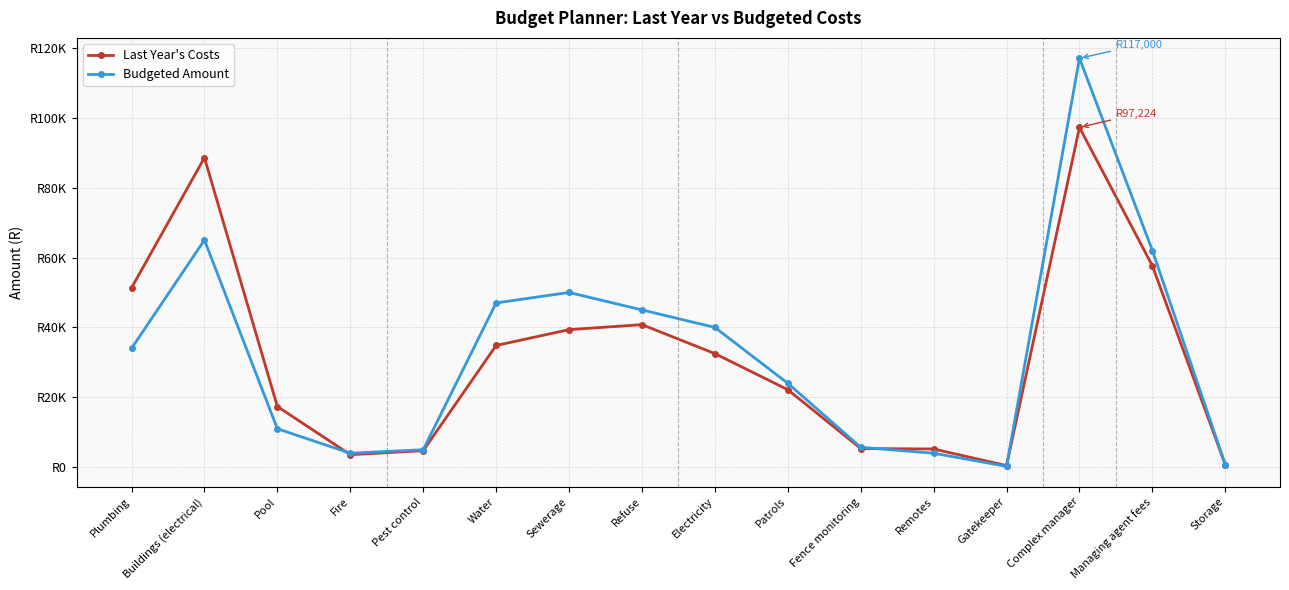

The value of Last Year's Costs at Complex manager is 97224. True or false?

True